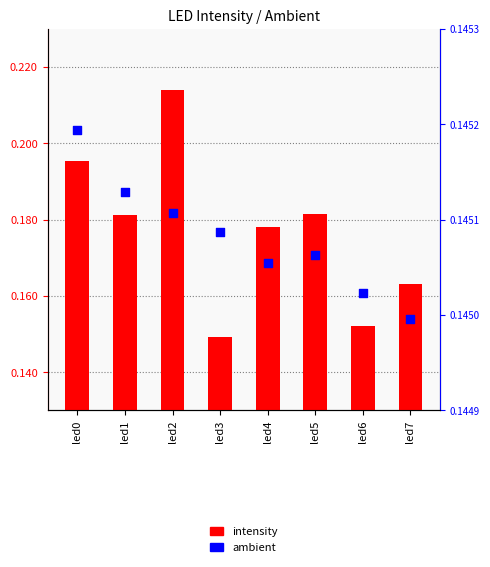

Which series contains the highest Y value?

intensity